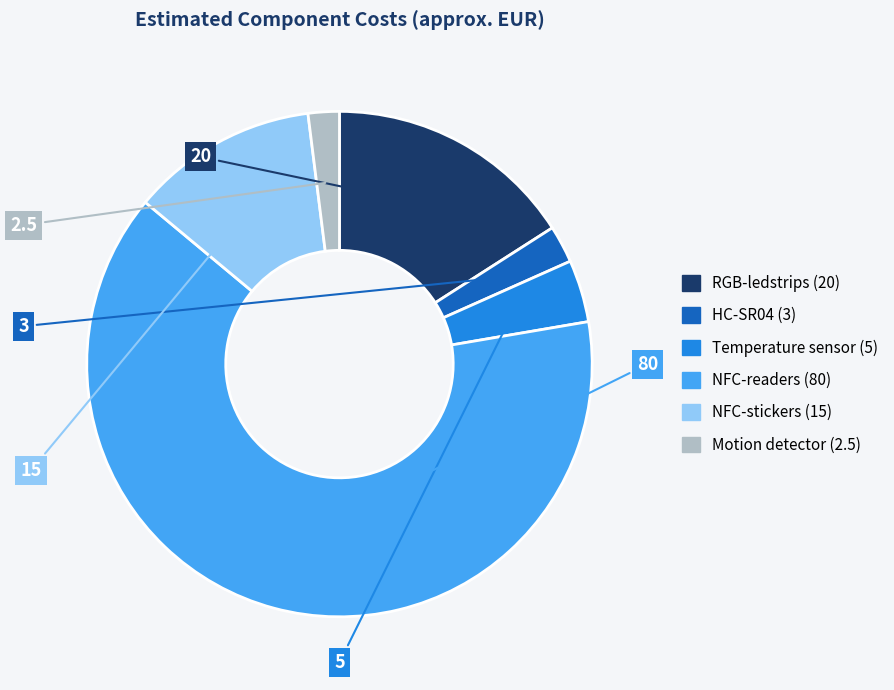

Between HC-SR04 (3) and RGB-ledstrips (20), which is larger?

RGB-ledstrips (20)